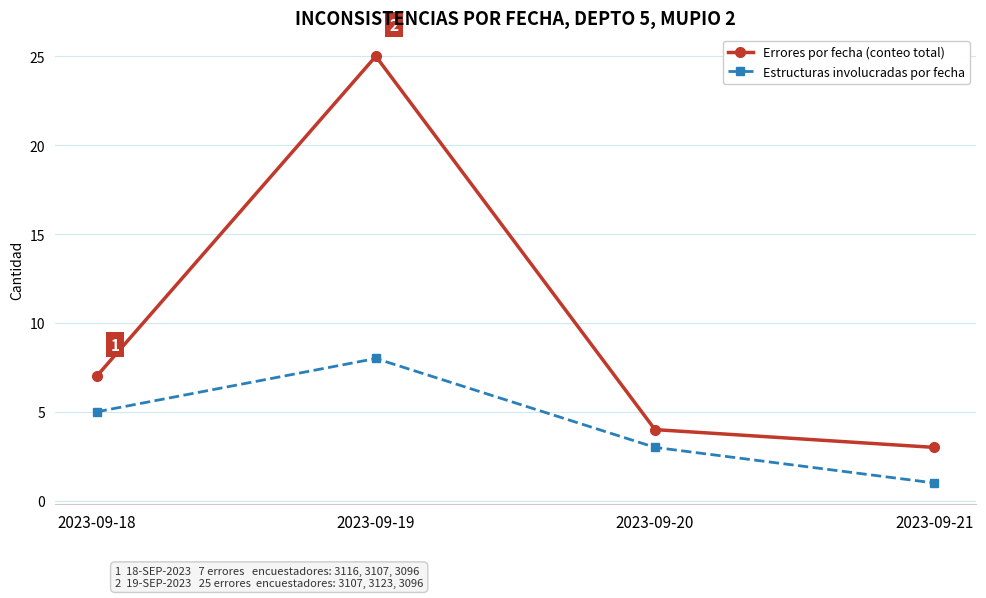

What is the sum of the Estructuras involucradas por fecha values at 2023-09-20 and 2023-09-19?

11